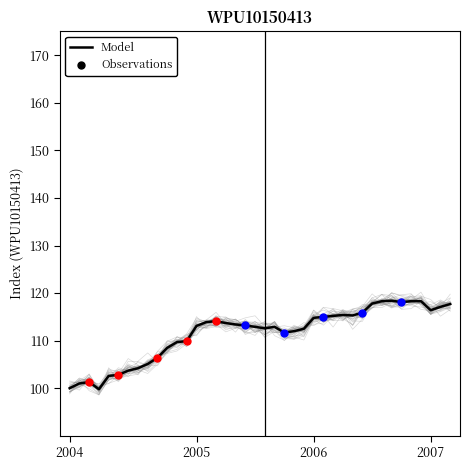

True or false: Model has a value of 52.6 at 2007.

False